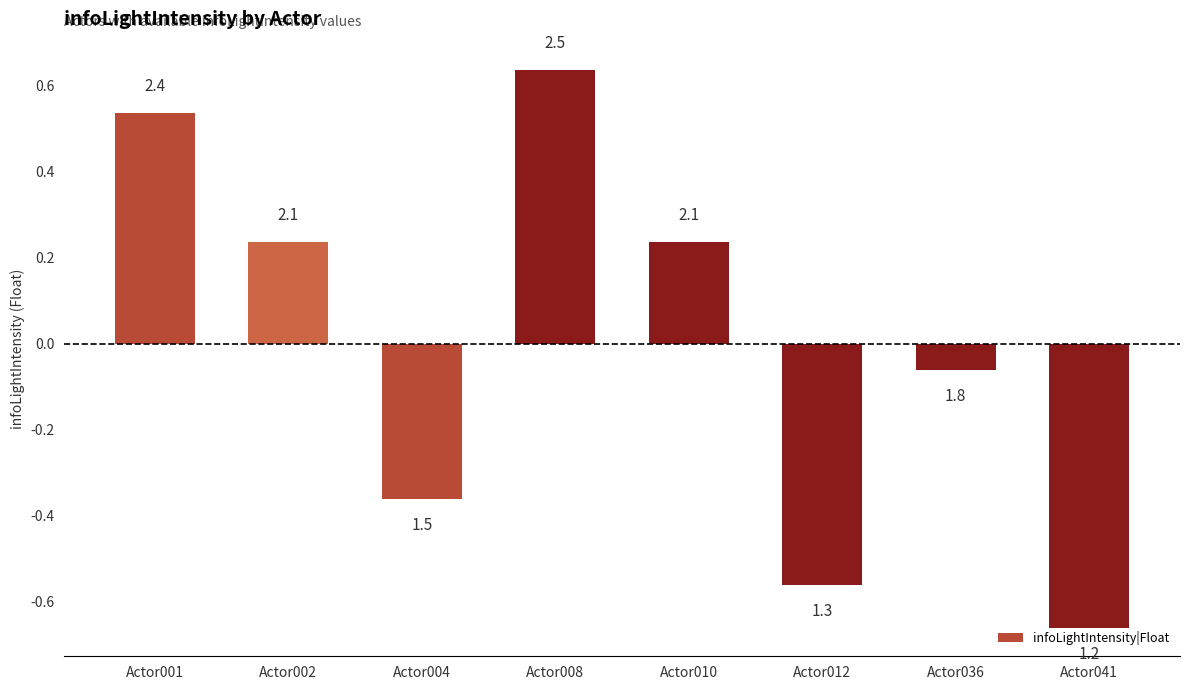

Reading left to right, extract all data points from this chart.

0.5	0.2	-0.4	0.6	0.2	-0.6	-0.1	-0.7